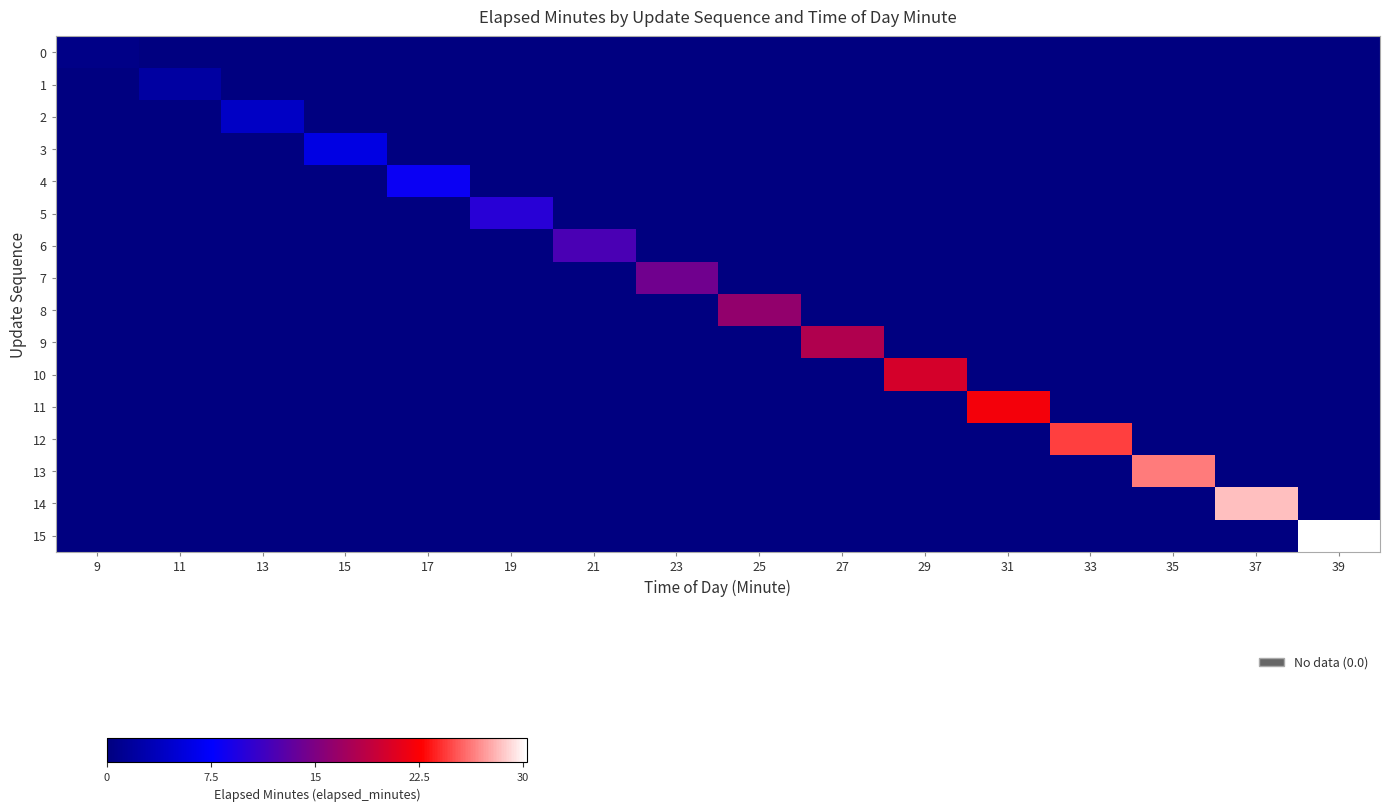

Reading right to left, list all the values displayed in this chart.

0: 39=0.0	37=0.0	35=0.0	33=0.0	31=0.0	29=0.0	27=0.0	25=0.0	23=0.0	21=0.0	19=0.0	17=0.0	15=0.0	13=0.0	11=0.0	9=0.6
1: 39=0.0	37=0.0	35=0.0	33=0.0	31=0.0	29=0.0	27=0.0	25=0.0	23=0.0	21=0.0	19=0.0	17=0.0	15=0.0	13=0.0	11=2.1	9=0.0
2: 39=0.0	37=0.0	35=0.0	33=0.0	31=0.0	29=0.0	27=0.0	25=0.0	23=0.0	21=0.0	19=0.0	17=0.0	15=0.0	13=4.2	11=0.0	9=0.0
3: 39=0.0	37=0.0	35=0.0	33=0.0	31=0.0	29=0.0	27=0.0	25=0.0	23=0.0	21=0.0	19=0.0	17=0.0	15=6.0	13=0.0	11=0.0	9=0.0
4: 39=0.0	37=0.0	35=0.0	33=0.0	31=0.0	29=0.0	27=0.0	25=0.0	23=0.0	21=0.0	19=0.0	17=8.2	15=0.0	13=0.0	11=0.0	9=0.0
5: 39=0.0	37=0.0	35=0.0	33=0.0	31=0.0	29=0.0	27=0.0	25=0.0	23=0.0	21=0.0	19=10.0	17=0.0	15=0.0	13=0.0	11=0.0	9=0.0
6: 39=0.0	37=0.0	35=0.0	33=0.0	31=0.0	29=0.0	27=0.0	25=0.0	23=0.0	21=12.0	19=0.0	17=0.0	15=0.0	13=0.0	11=0.0	9=0.0
7: 39=0.0	37=0.0	35=0.0	33=0.0	31=0.0	29=0.0	27=0.0	25=0.0	23=14.3	21=0.0	19=0.0	17=0.0	15=0.0	13=0.0	11=0.0	9=0.0
8: 39=0.0	37=0.0	35=0.0	33=0.0	31=0.0	29=0.0	27=0.0	25=16.3	23=0.0	21=0.0	19=0.0	17=0.0	15=0.0	13=0.0	11=0.0	9=0.0
9: 39=0.0	37=0.0	35=0.0	33=0.0	31=0.0	29=0.0	27=18.0	25=0.0	23=0.0	21=0.0	19=0.0	17=0.0	15=0.0	13=0.0	11=0.0	9=0.0
10: 39=0.0	37=0.0	35=0.0	33=0.0	31=0.0	29=20.1	27=0.0	25=0.0	23=0.0	21=0.0	19=0.0	17=0.0	15=0.0	13=0.0	11=0.0	9=0.0
11: 39=0.0	37=0.0	35=0.0	33=0.0	31=22.1	29=0.0	27=0.0	25=0.0	23=0.0	21=0.0	19=0.0	17=0.0	15=0.0	13=0.0	11=0.0	9=0.0
12: 39=0.0	37=0.0	35=0.0	33=24.5	31=0.0	29=0.0	27=0.0	25=0.0	23=0.0	21=0.0	19=0.0	17=0.0	15=0.0	13=0.0	11=0.0	9=0.0
13: 39=0.0	37=0.0	35=26.4	33=0.0	31=0.0	29=0.0	27=0.0	25=0.0	23=0.0	21=0.0	19=0.0	17=0.0	15=0.0	13=0.0	11=0.0	9=0.0
14: 39=0.0	37=28.3	35=0.0	33=0.0	31=0.0	29=0.0	27=0.0	25=0.0	23=0.0	21=0.0	19=0.0	17=0.0	15=0.0	13=0.0	11=0.0	9=0.0
15: 39=30.3	37=0.0	35=0.0	33=0.0	31=0.0	29=0.0	27=0.0	25=0.0	23=0.0	21=0.0	19=0.0	17=0.0	15=0.0	13=0.0	11=0.0	9=0.0